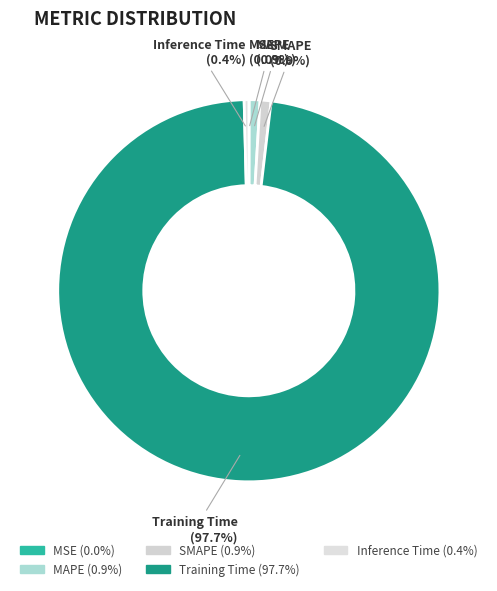

To the nearest percent, what is the average slice percentage?

20%